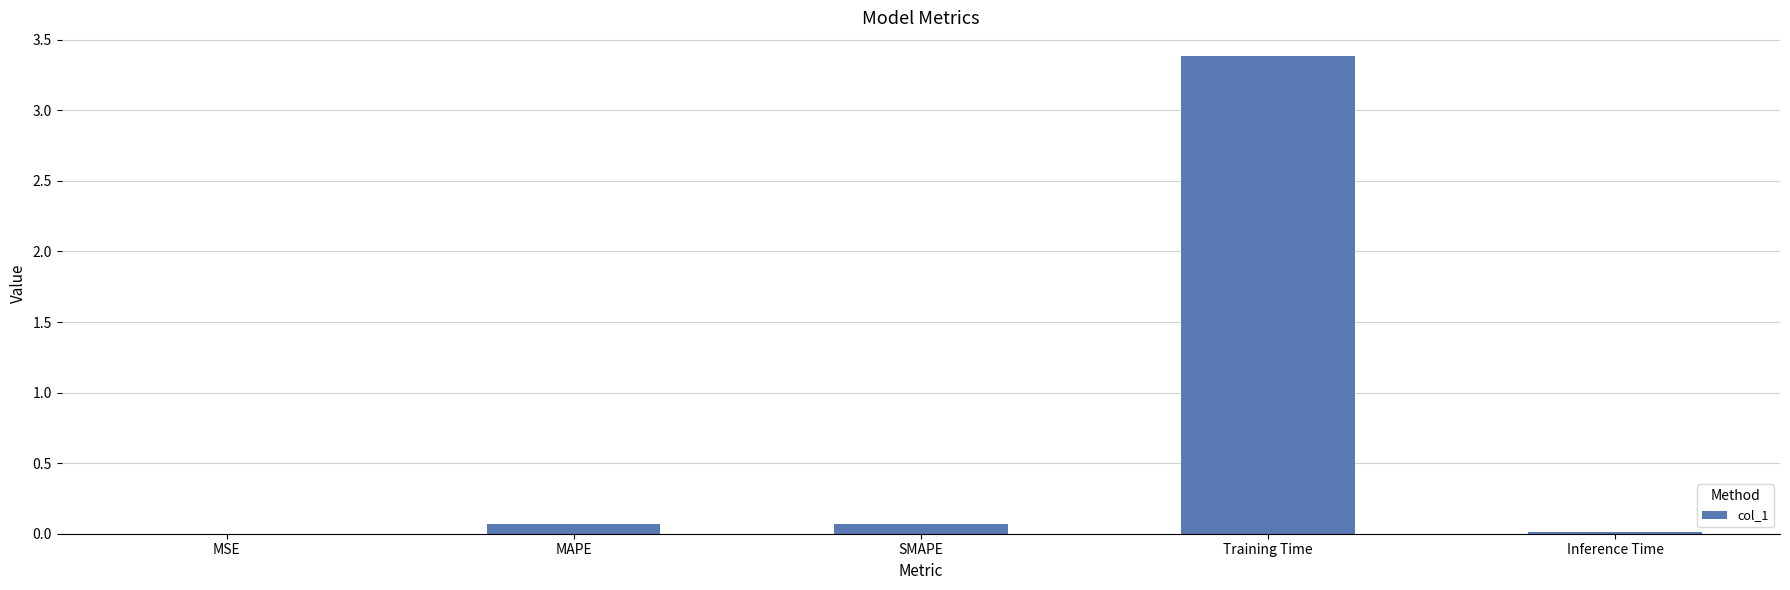

What value does the data have at Training Time?

3.4